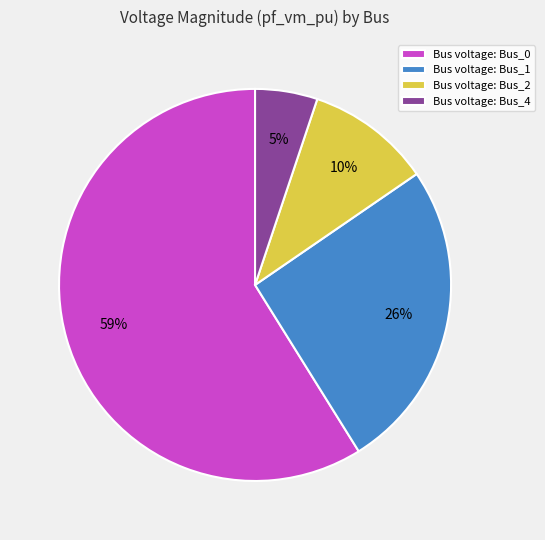

True or false: Bus voltage: Bus_2 accounts for 21% of the total.

False